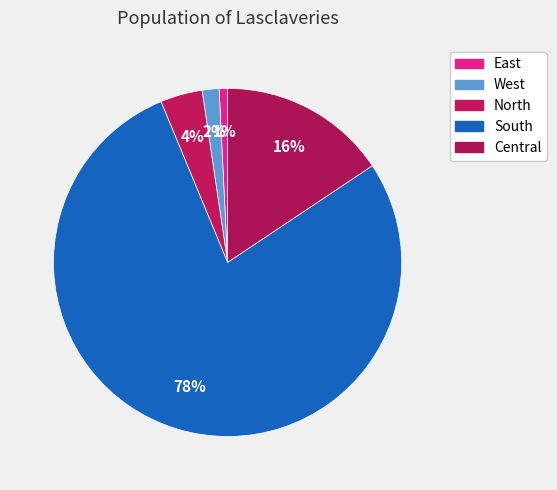

Count the number of slices in the pie.

5